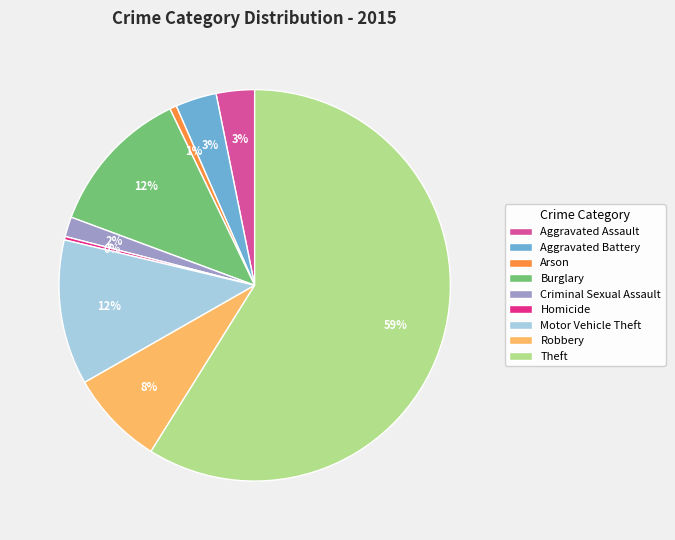

How many segments does this pie chart have?

9